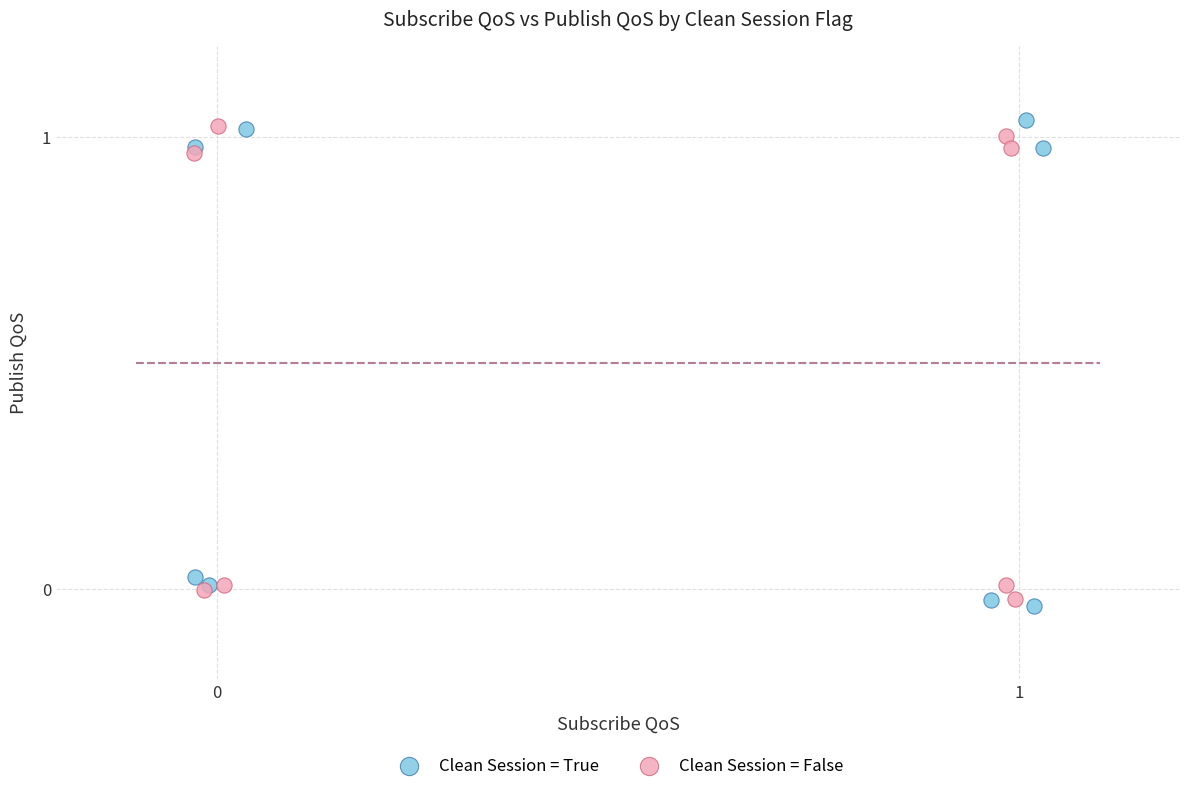

Which series has the widest spread of Y values?

Clean Session = True